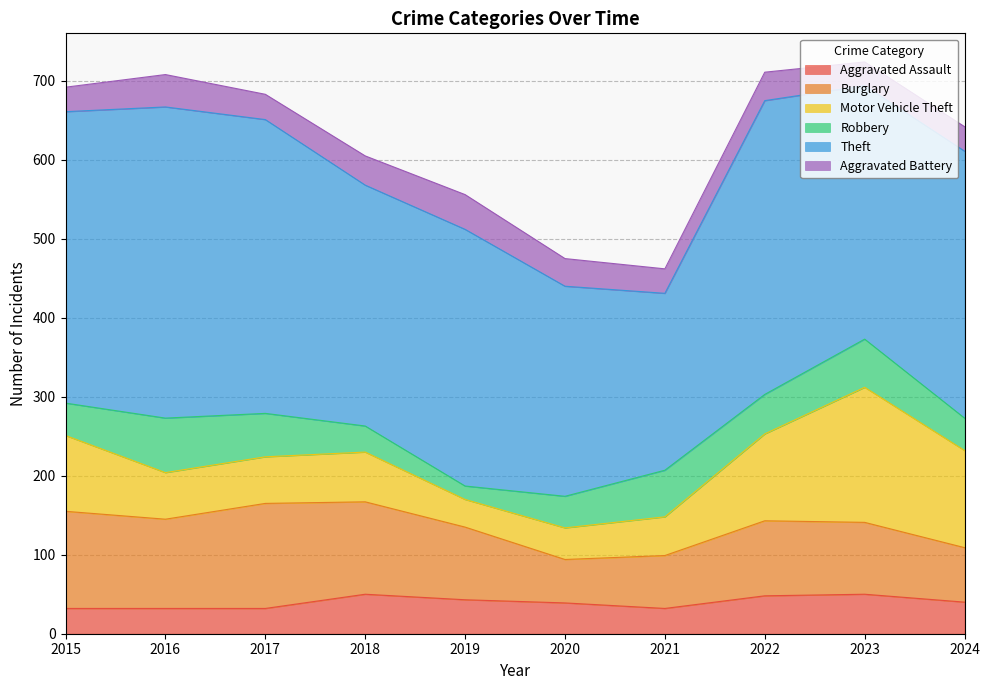

Rank the series at 2023 from lowest to highest value.

Aggravated Battery, Aggravated Assault, Robbery, Burglary, Motor Vehicle Theft, Theft